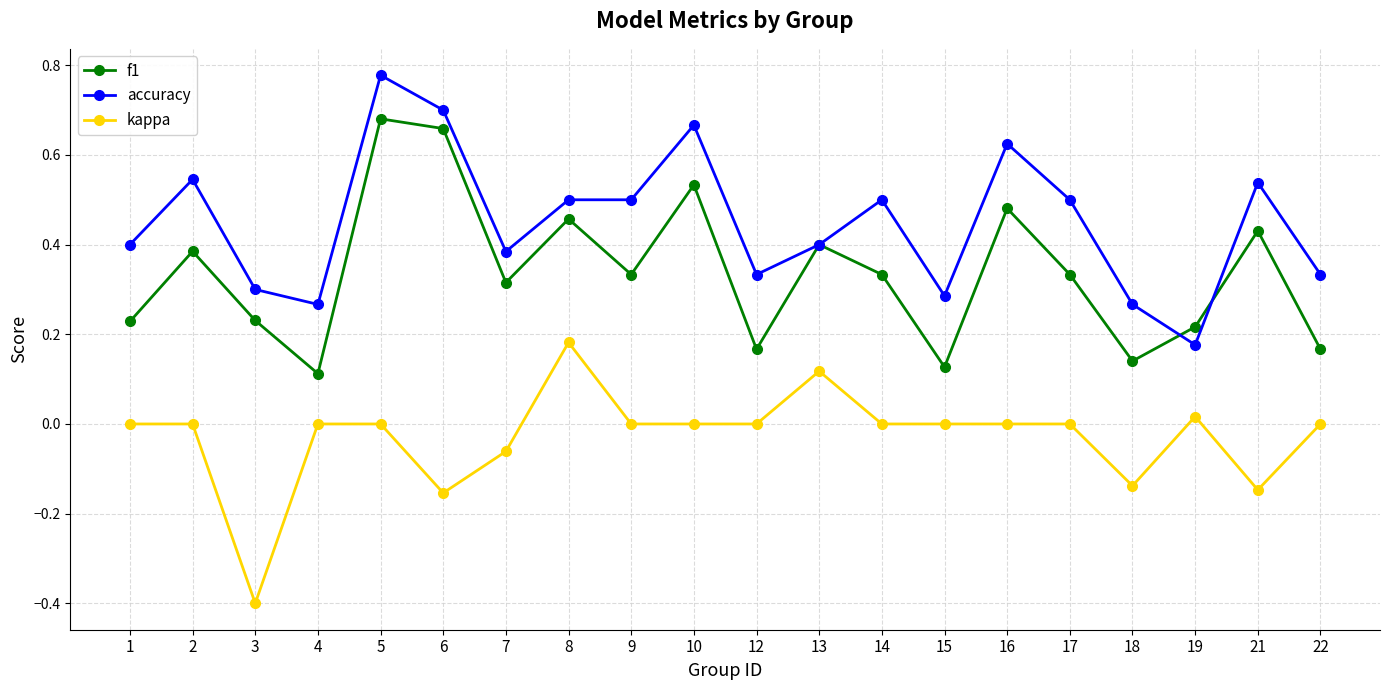

Between 9 and 19, which series saw the biggest shift?

accuracy